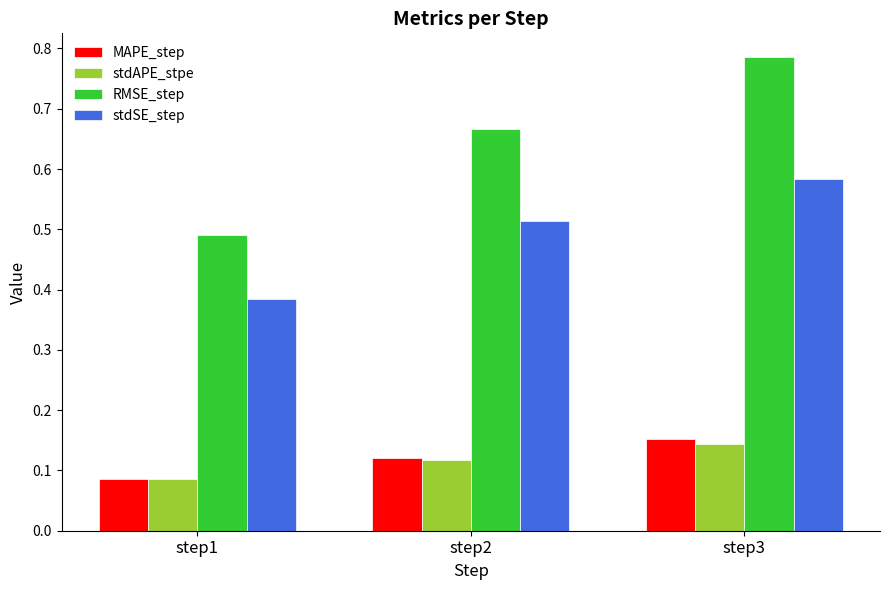

What is the sum of all stdAPE_stpe values?

0.3